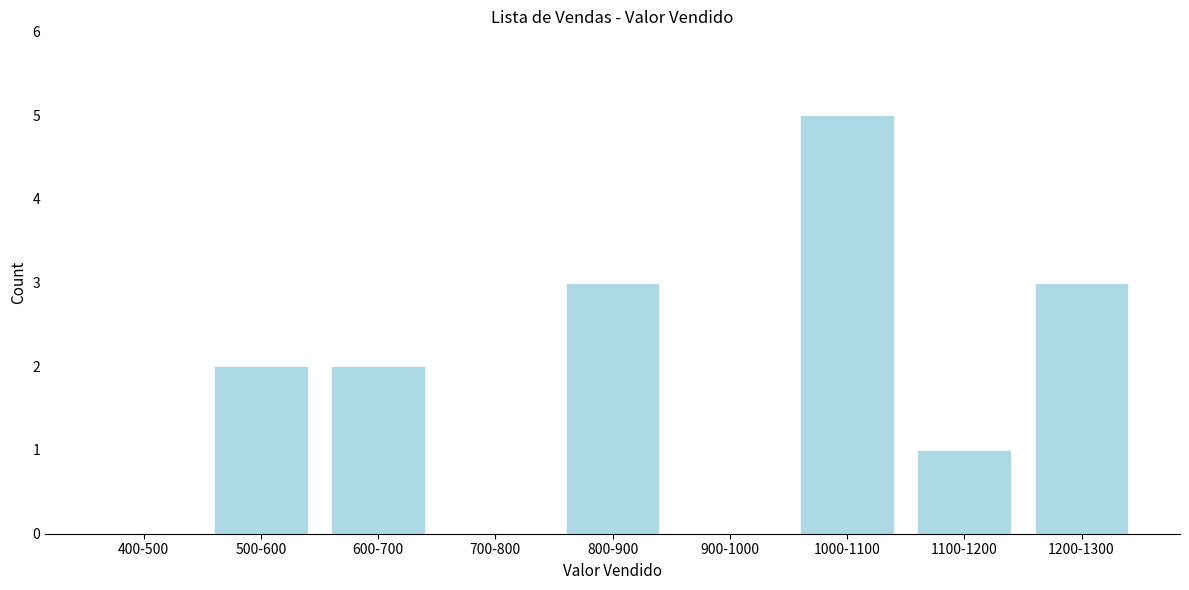

Reading left to right, transcribe all the data shown in this chart.

400-500=0	500-600=2	600-700=2	700-800=0	800-900=3	900-1000=0	1000-1100=5	1100-1200=1	1200-1300=3